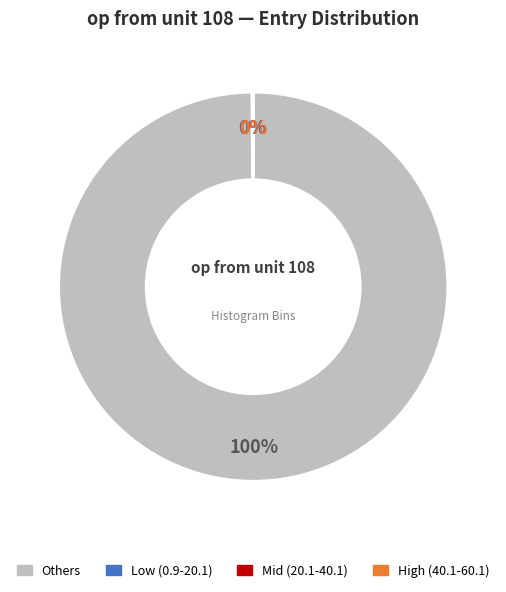

To the nearest percent, what is the average slice percentage?

25%